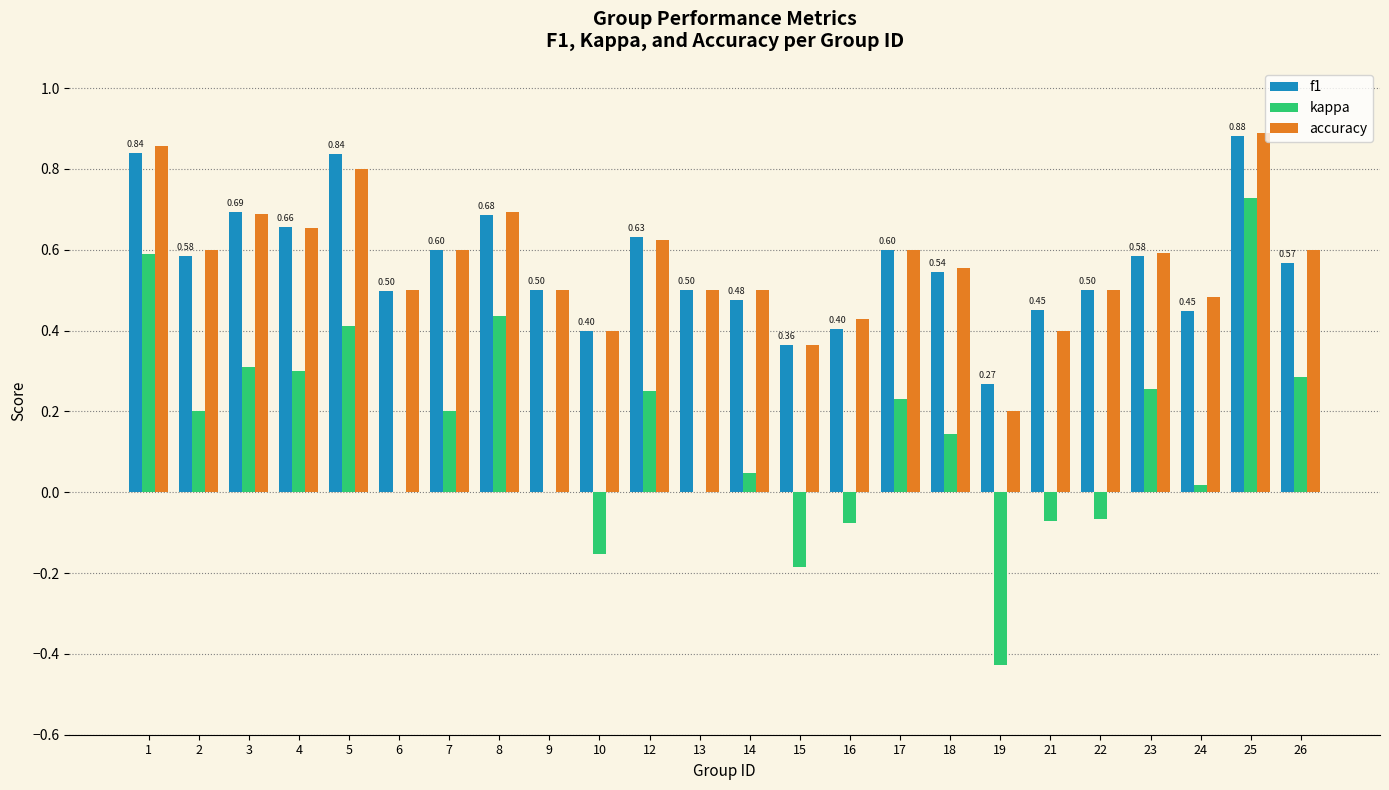

Which series changed the most between 1 and 25?

kappa